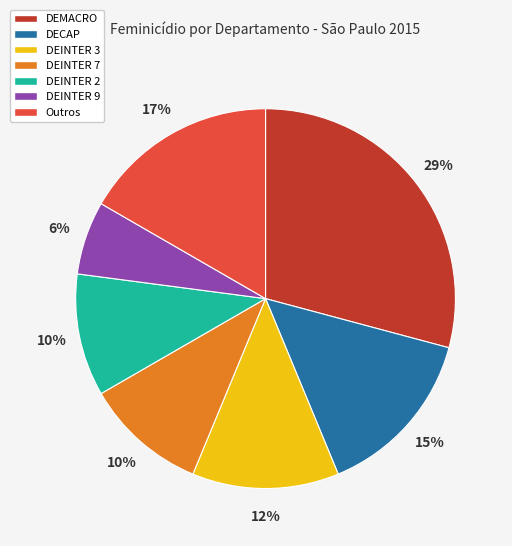

To the nearest percent, what is the average slice percentage?

14%